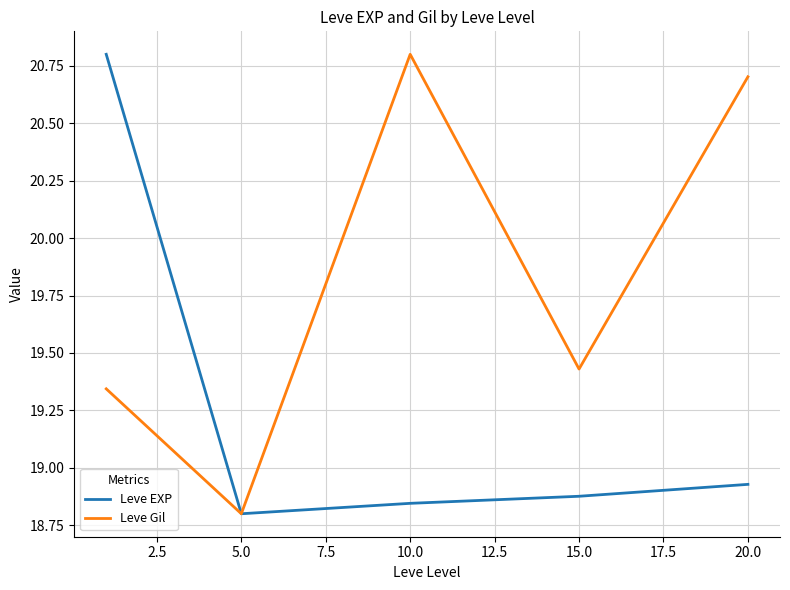

True or false: Leve Gil has more than 1 interior local peaks.

False